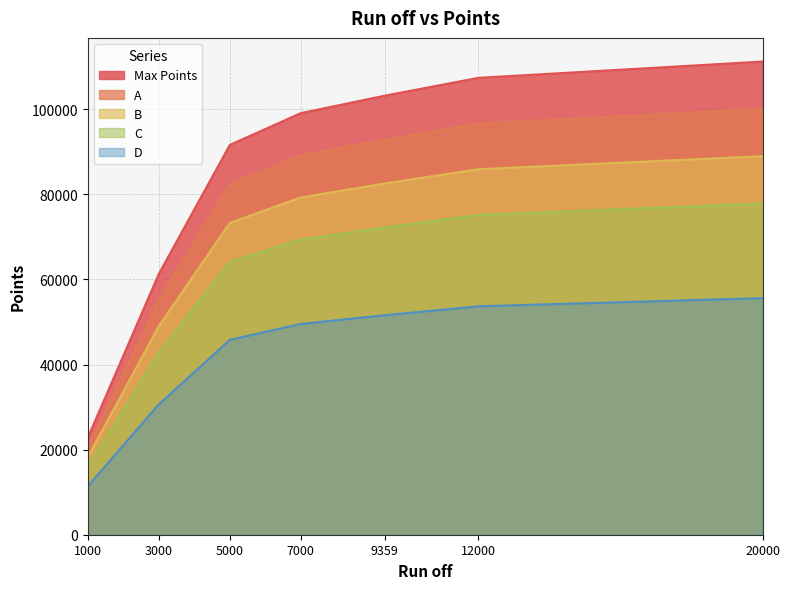

Reading right to left, transcribe all the data shown in this chart.

Max Points: 111200.0	107368.0	103175.0	99080.0	91609.0	61288.0	22799.0
A: 100080.0	96631.2	92857.5	89172.0	82448.1	55159.2	20519.1
B: 88960.0	85894.4	82540.0	79264.0	73287.2	49030.4	18239.2
C: 77840.0	75157.6	72222.5	69356.0	64126.3	42901.6	15959.3
D: 55600.0	53684.0	51587.5	49540.0	45804.5	30644.0	11399.5